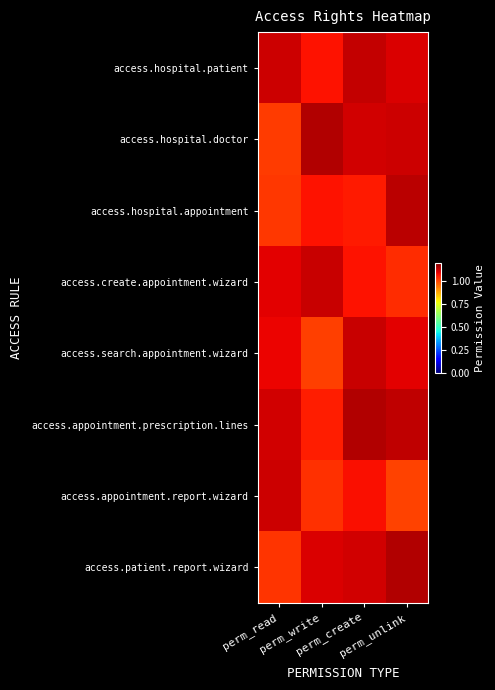

Reading left to right, transcribe all the data shown in this chart.

access.hospital.patient: perm_read=1.1	perm_write=1.1	perm_create=1.1	perm_unlink=1.1
access.hospital.doctor: perm_read=1.0	perm_write=1.1	perm_create=1.1	perm_unlink=1.1
access.hospital.appointment: perm_read=1.0	perm_write=1.1	perm_create=1.1	perm_unlink=1.1
access.create.appointment.wizard: perm_read=1.1	perm_write=1.1	perm_create=1.1	perm_unlink=1.0
access.search.appointment.wizard: perm_read=1.1	perm_write=1.0	perm_create=1.1	perm_unlink=1.1
access.appointment.prescription.lines: perm_read=1.1	perm_write=1.1	perm_create=1.1	perm_unlink=1.1
access.appointment.report.wizard: perm_read=1.1	perm_write=1.0	perm_create=1.1	perm_unlink=1.0
access.patient.report.wizard: perm_read=1.0	perm_write=1.1	perm_create=1.1	perm_unlink=1.1